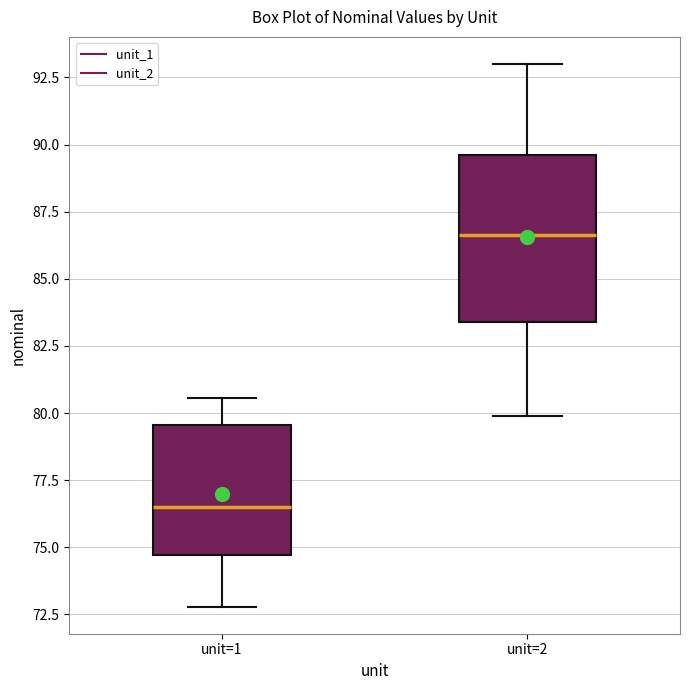

Reading left to right, transcribe this box plot: for each box, give where its median line is, the range the box spans, and where its two whiskers end, as read against the y-axis. The values are not printed on the chart, so give them approximately, as read against the axis.

unit=1: median 76.5, box 74.5 to 79.5, whiskers 73.0 to 80.5
unit=2: median 86.5, box 83.5 to 89.5, whiskers 80.0 to 93.0